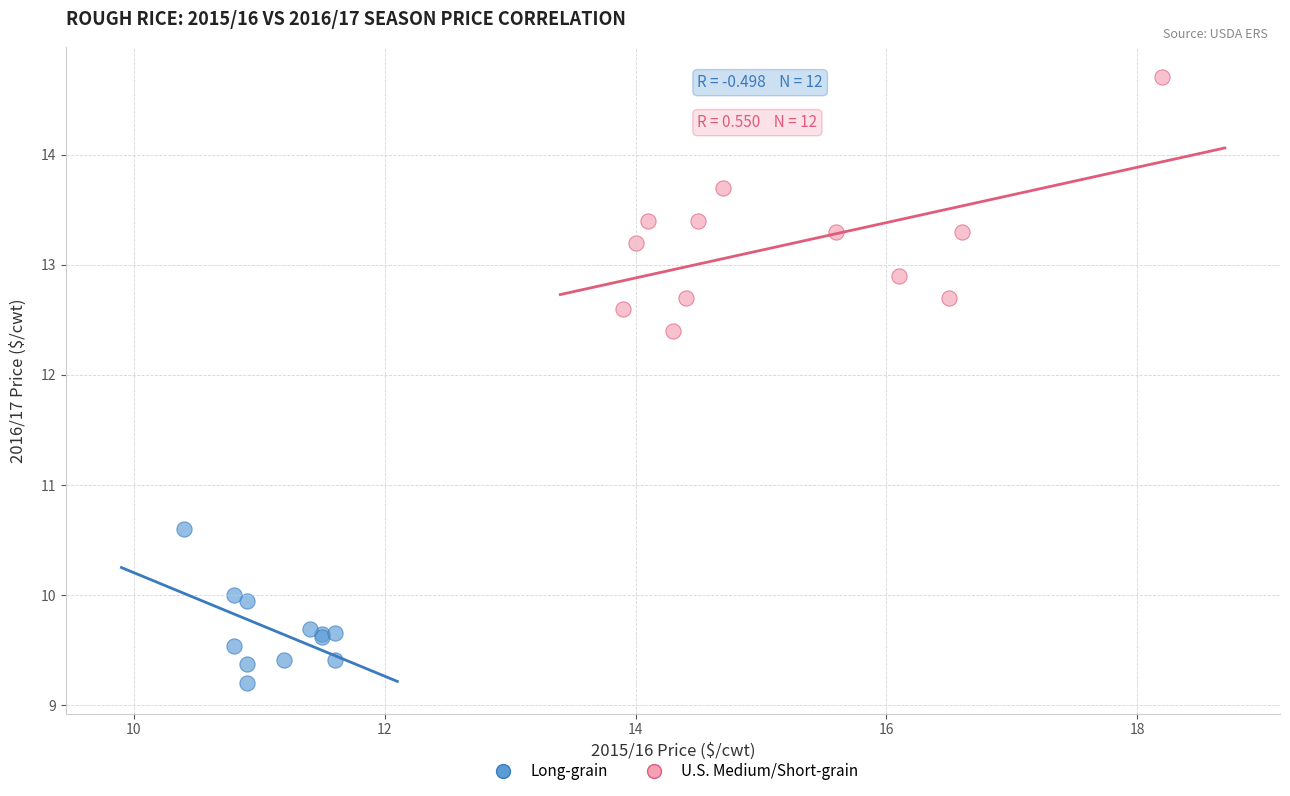

Which series has the largest Y range (max minus min)?

U.S. Medium/Short-grain